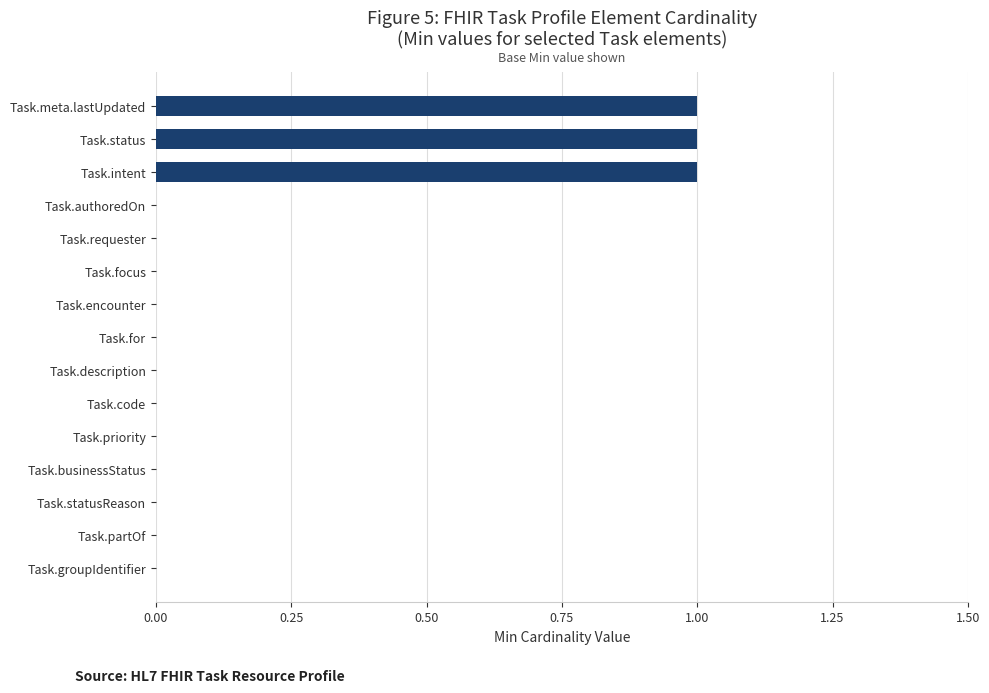

Is it true that the value at Task.partOf is 0?

True